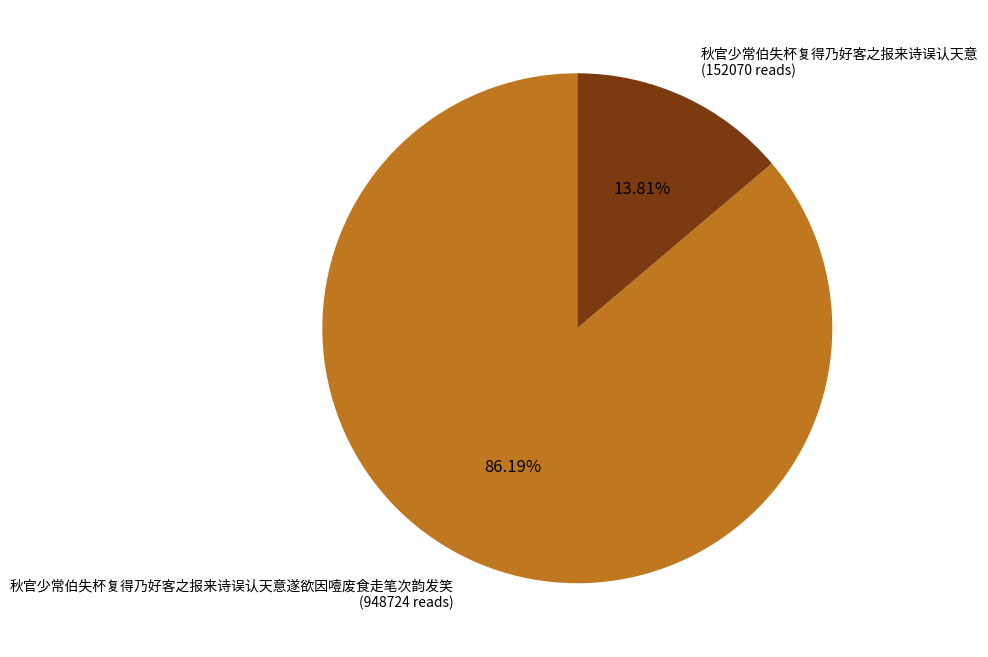

Which slice is the smallest?

秋官少常伯失杯复得乃好客之报来诗误认天意 (152070 reads)